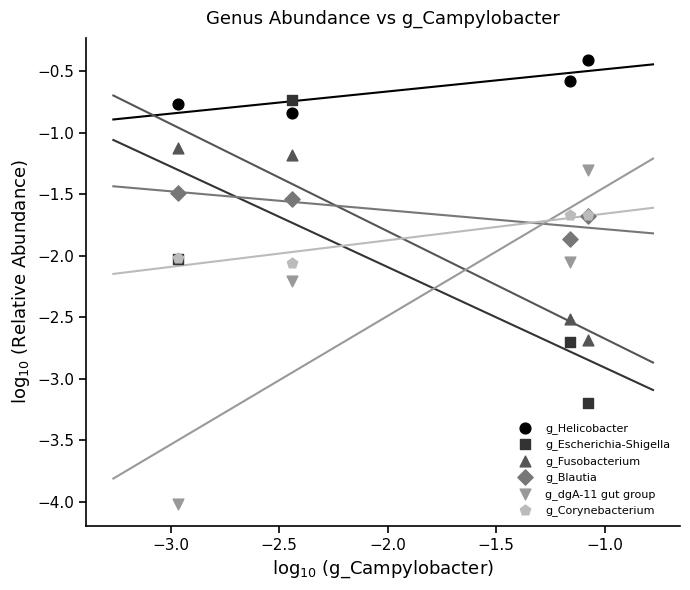

Which series reaches the maximum Y coordinate?

g_Helicobacter